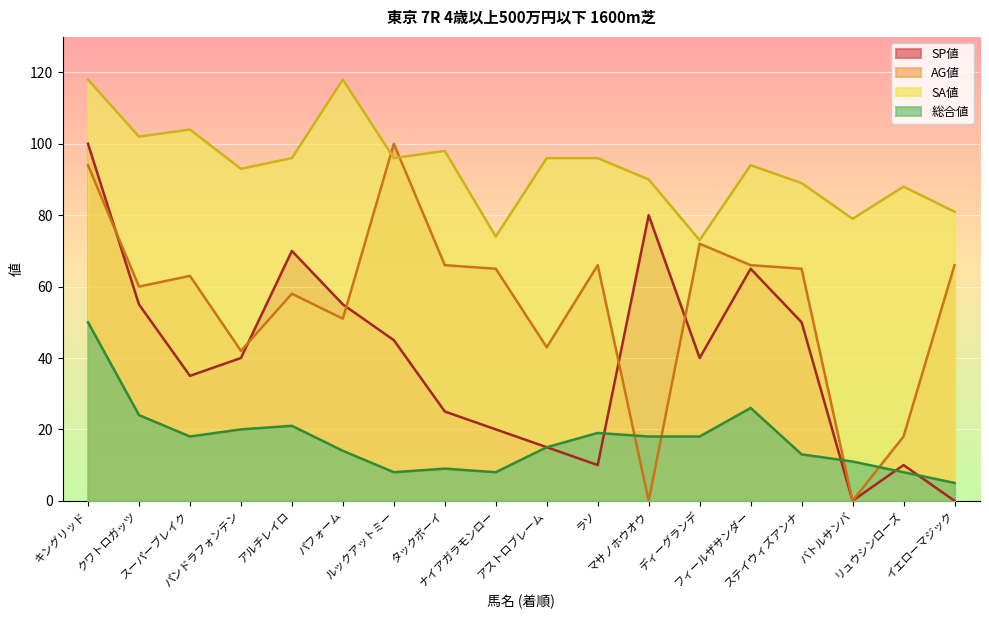

Where is SA値 nearest to the value 95?

アルチレイロ